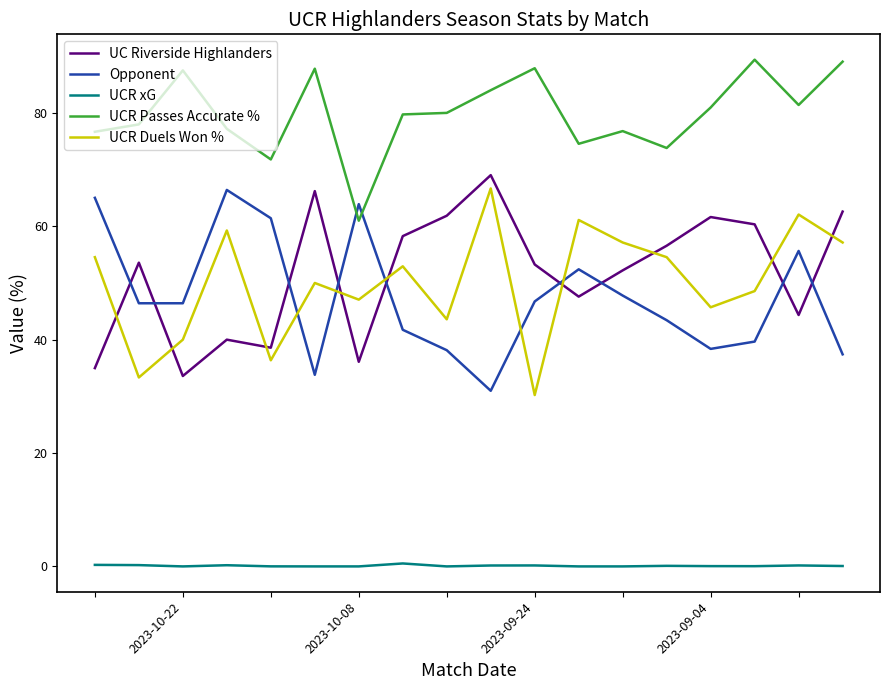

What is the difference between the maximum and minimum values in the UCR Duels Won % series?

36.4